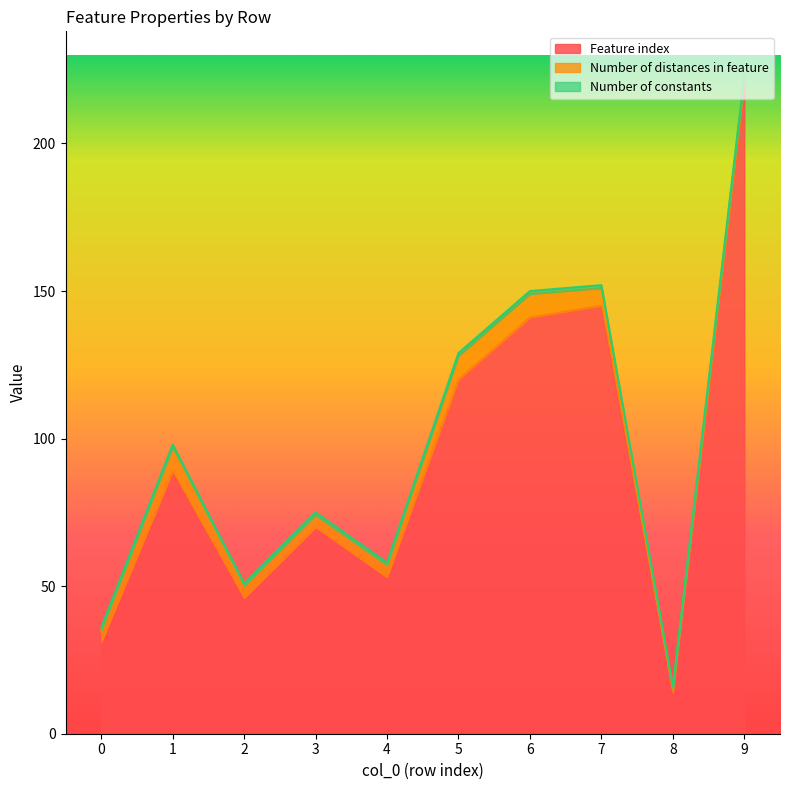

True or false: Number of distances in feature and Feature index intersect in this chart.

False